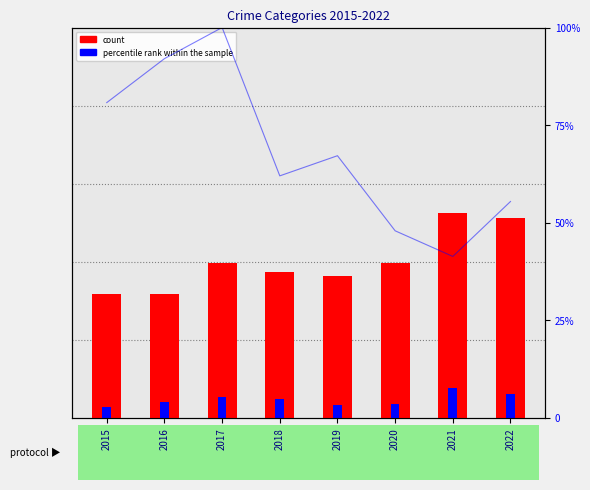

Reading left to right, list all the values displayed in this chart.

80.8	92.0	100.0	62.0	67.1	47.9	41.3	55.4